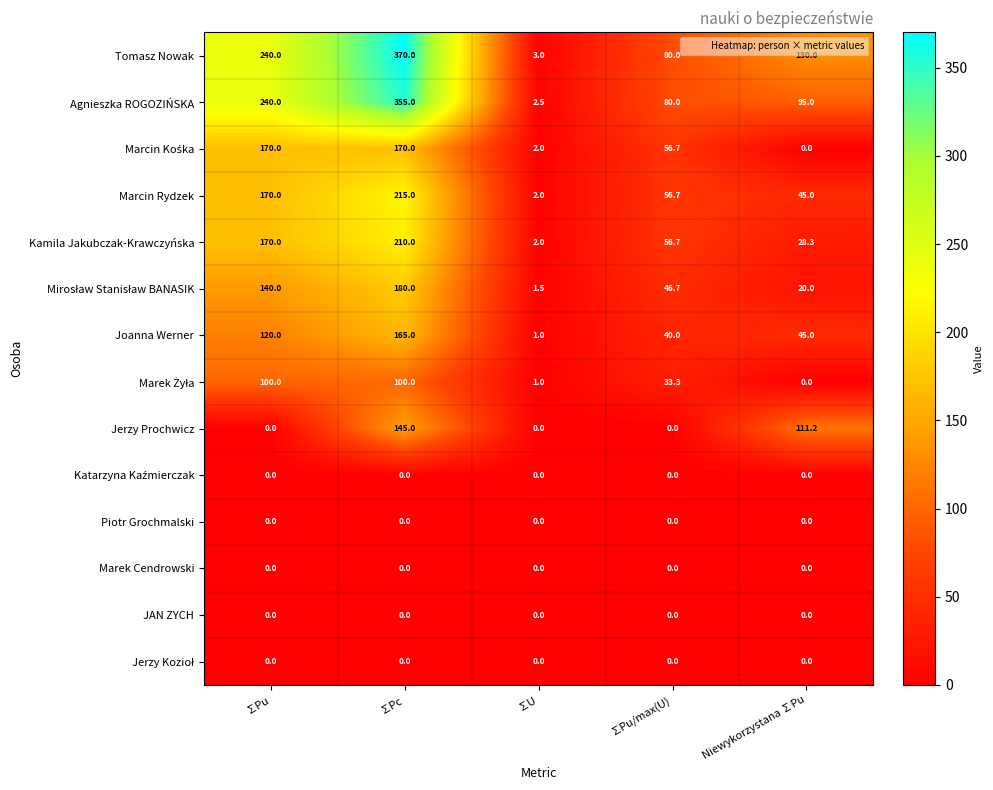

How many distinct data groups are displayed?

14